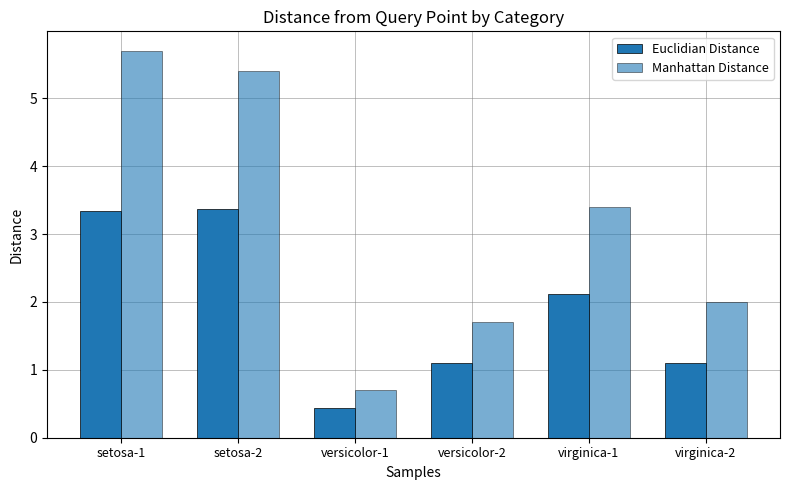

How many groups of bars are there?

6